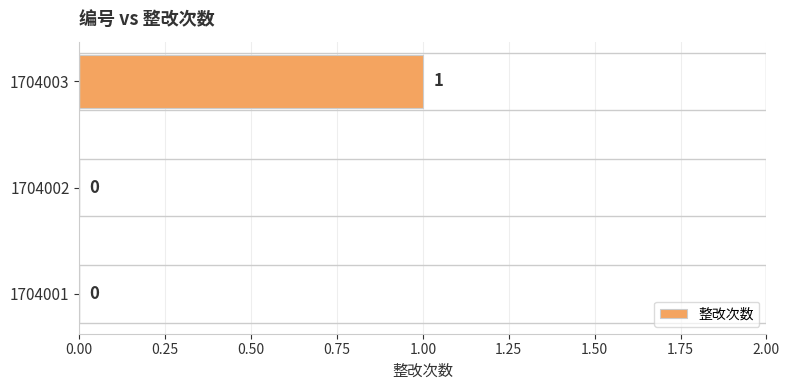

Reading bottom to top, transcribe all the data shown in this chart.

1704001=0	1704002=0	1704003=1